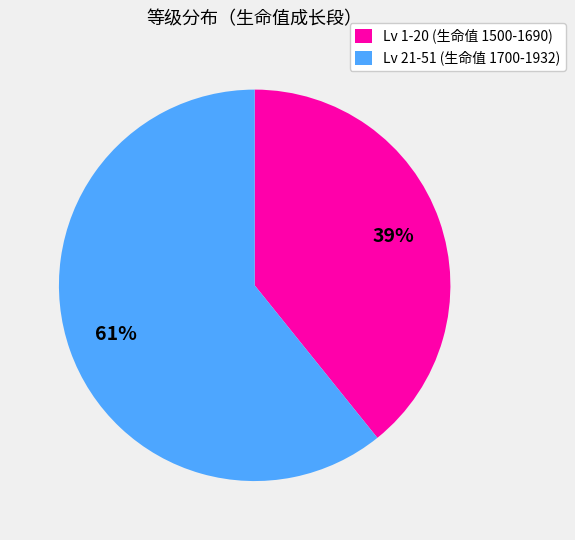

To the nearest percent, what is the difference between the largest and smallest slice percentages?

22%